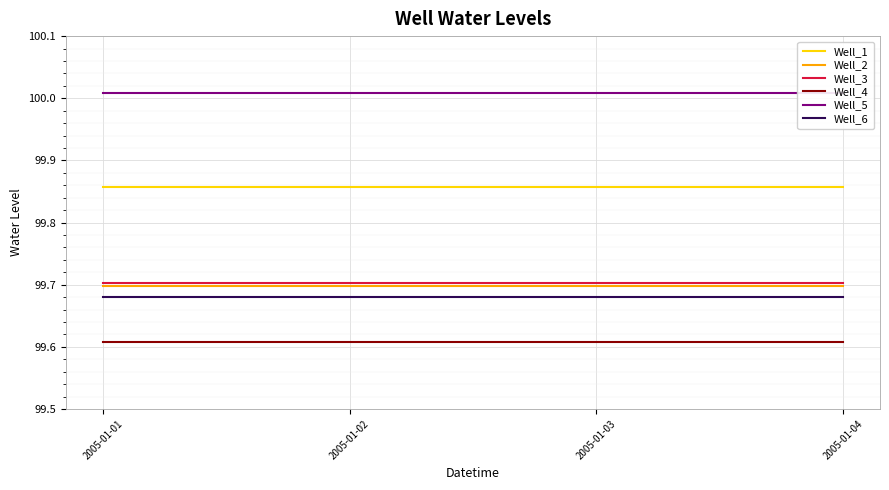

The value of Well_5 at 2005-01-02 is 100.0. True or false?

True